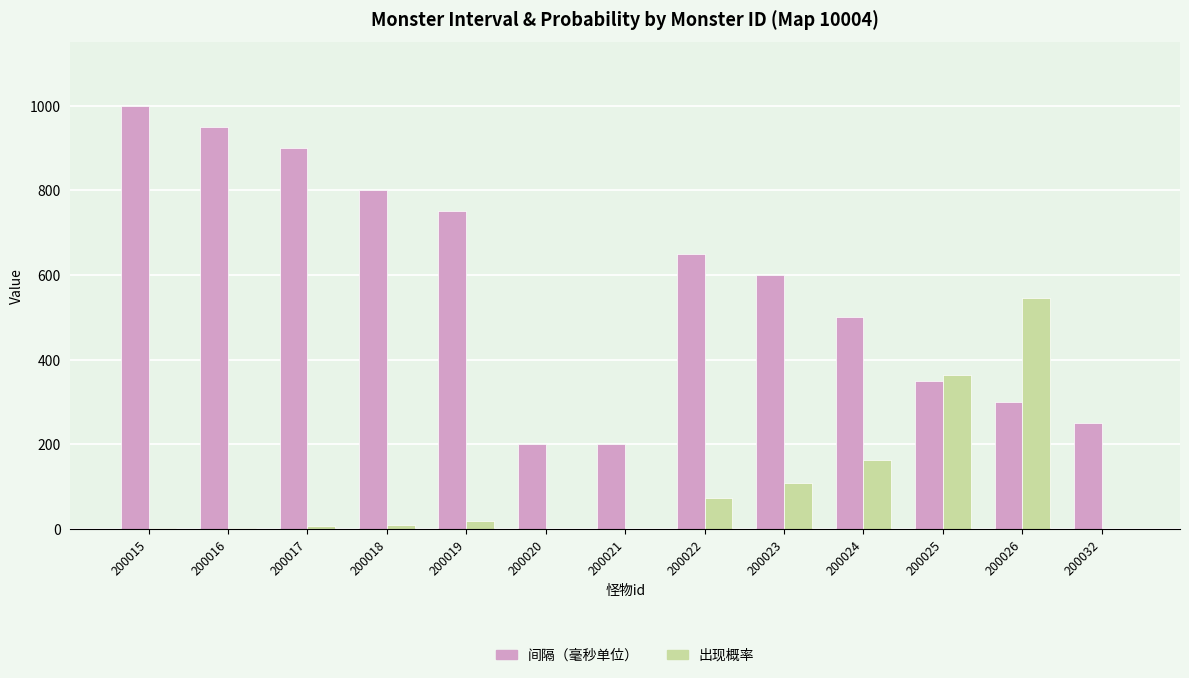

The 出现概率 series shows 9 at 200018. True or false?

True